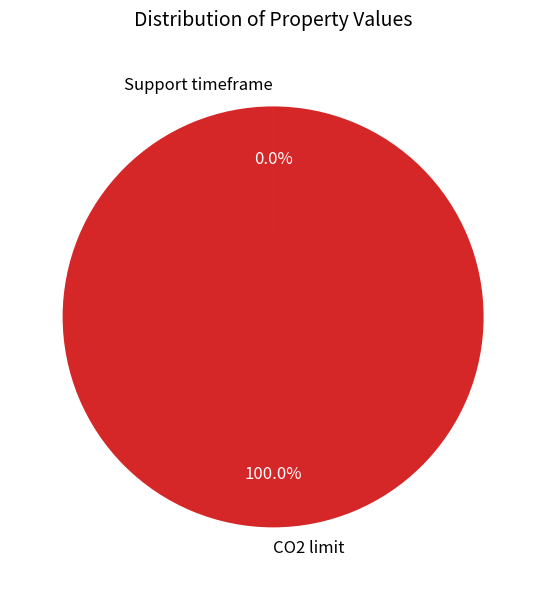

Is it true that CO2 limit is 86% of the pie?

False